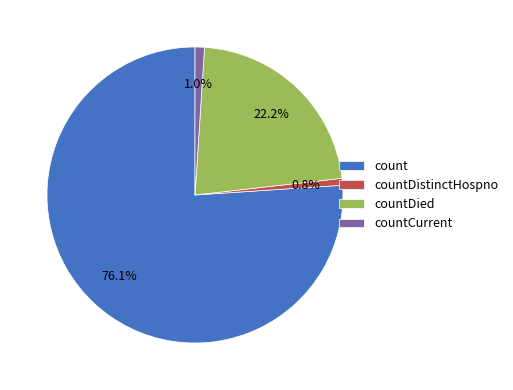

The countDied slice represents 17% of the pie. True or false?

False